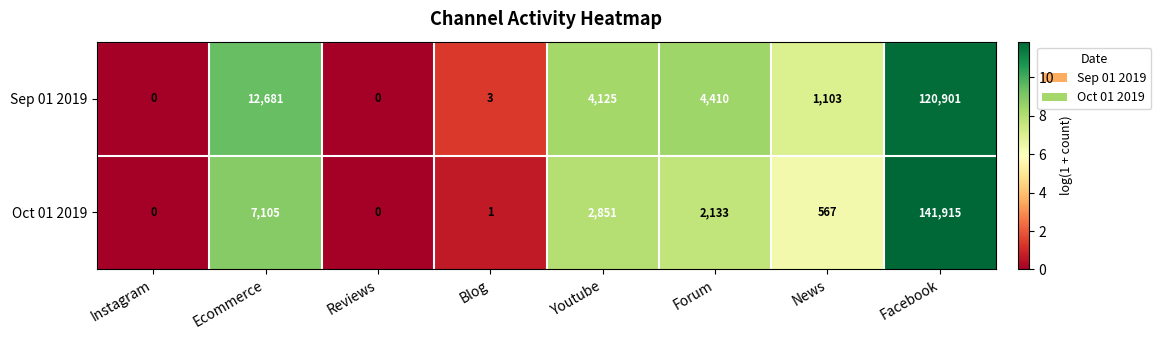

At News, list the series in order from largest to smallest.

Sep 01 2019, Oct 01 2019